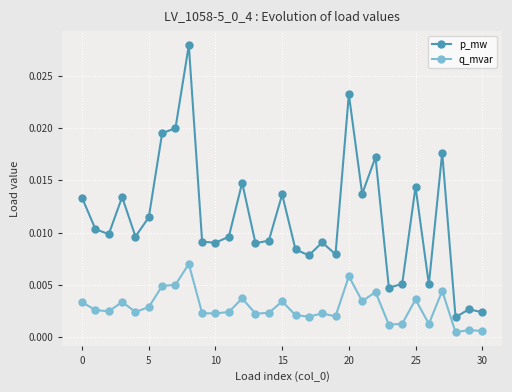

Which series has the largest total across all categories?

p_mw